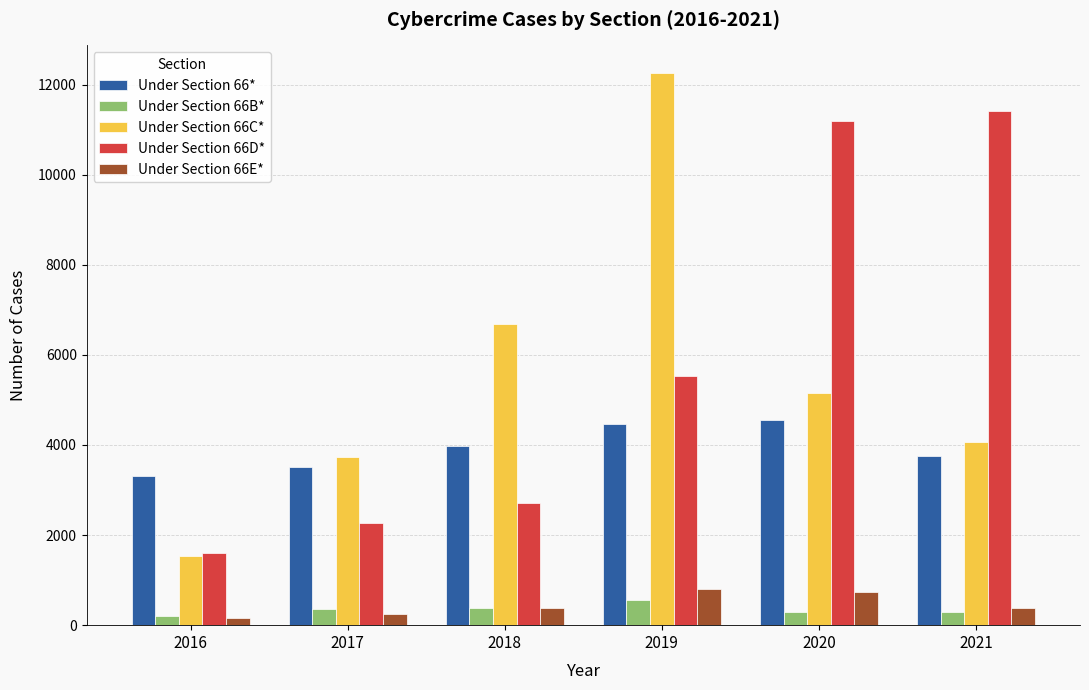

Is the value of Under Section 66C* at 2018 greater than the value of Under Section 66D* at 2018?

Yes